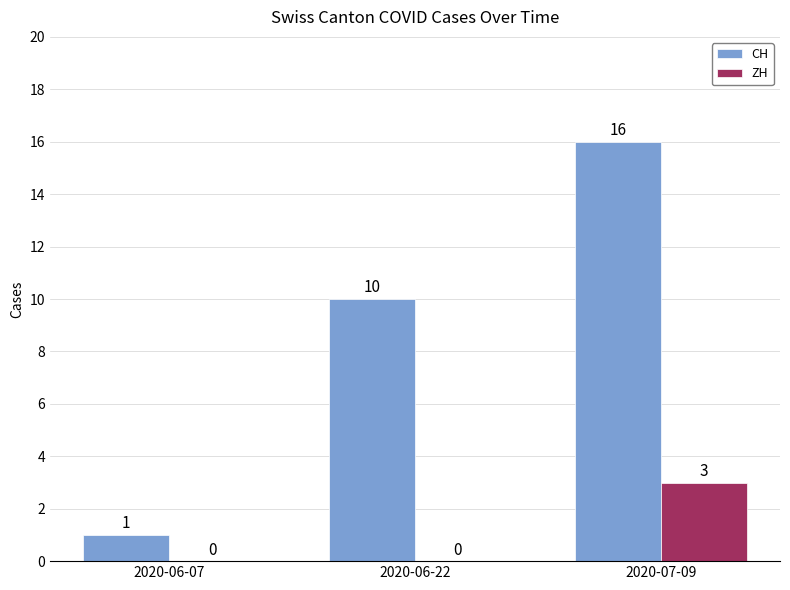

How many distinct data groups are displayed?

2